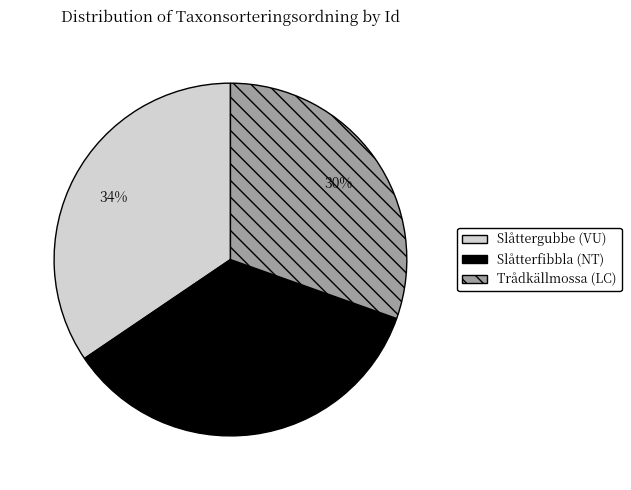

Which has a higher value, Slåtterfibbla (NT) or Trådkällmossa (LC)?

Slåtterfibbla (NT)